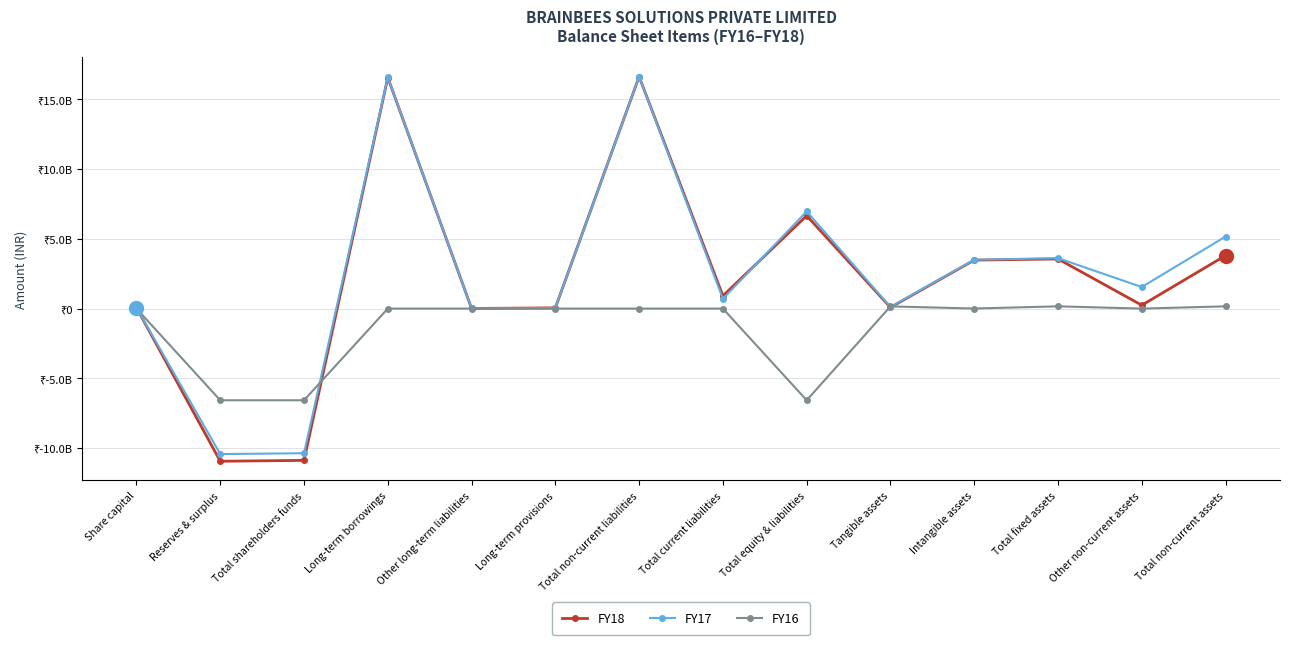

The value of FY17 at Total shareholders funds is -10361979000. True or false?

True